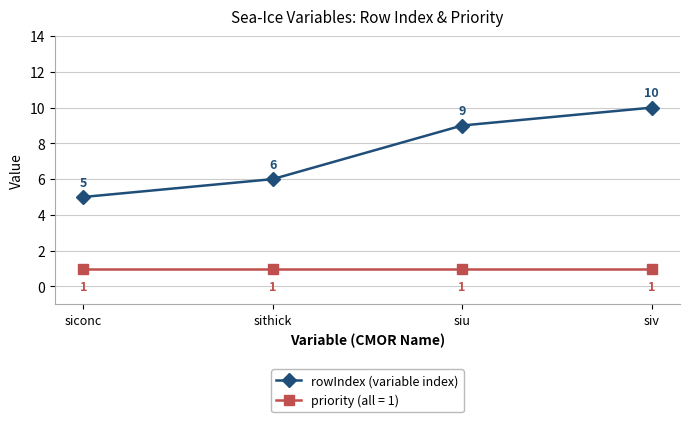

How many rowIndex (variable index) values are between 6 and 10?

3